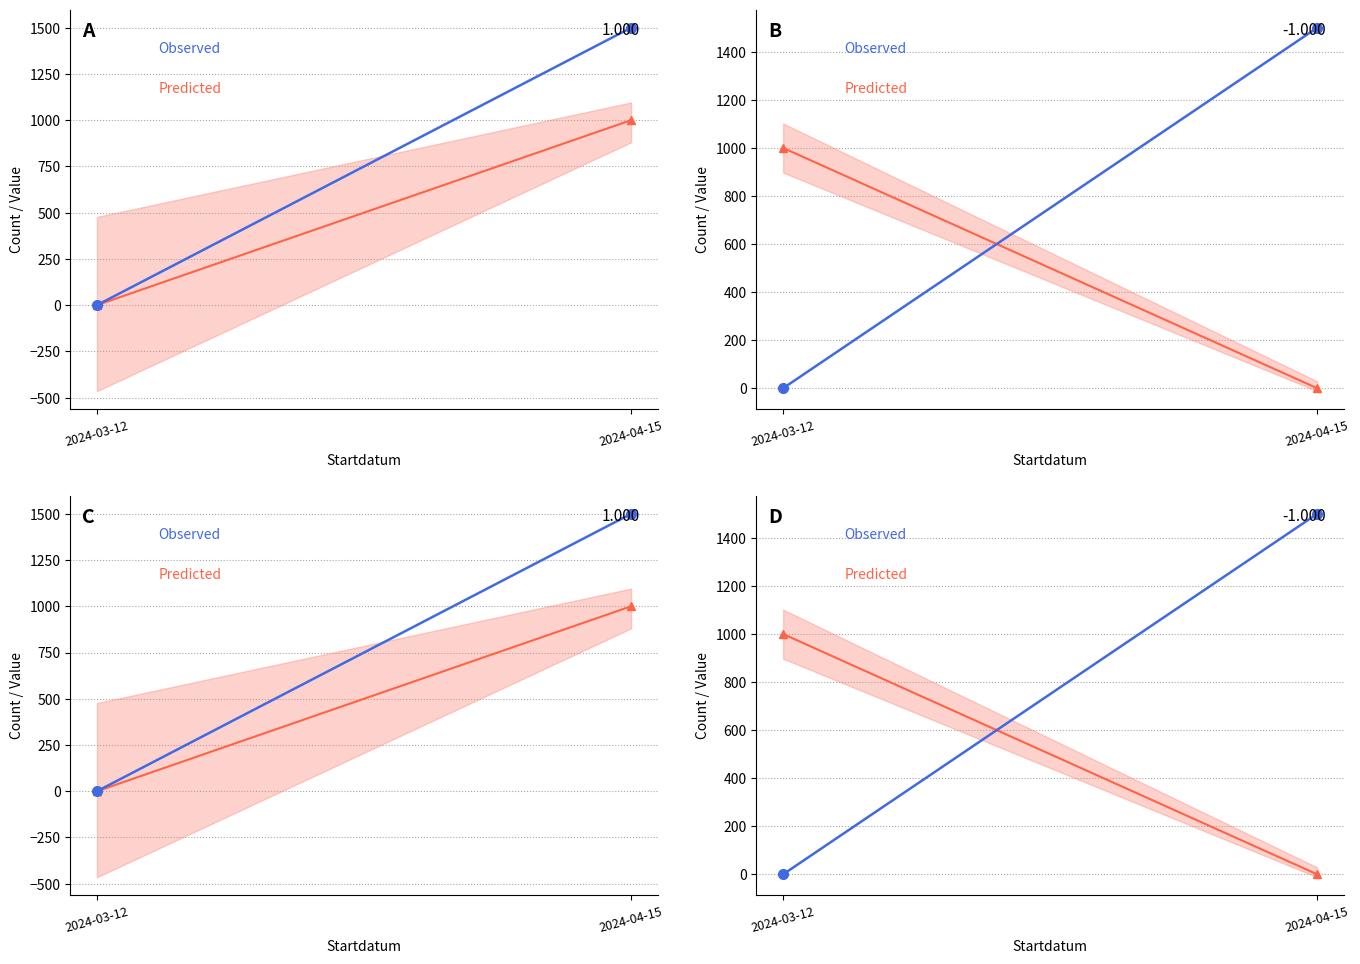

Which series has the largest total across all categories?

Observed